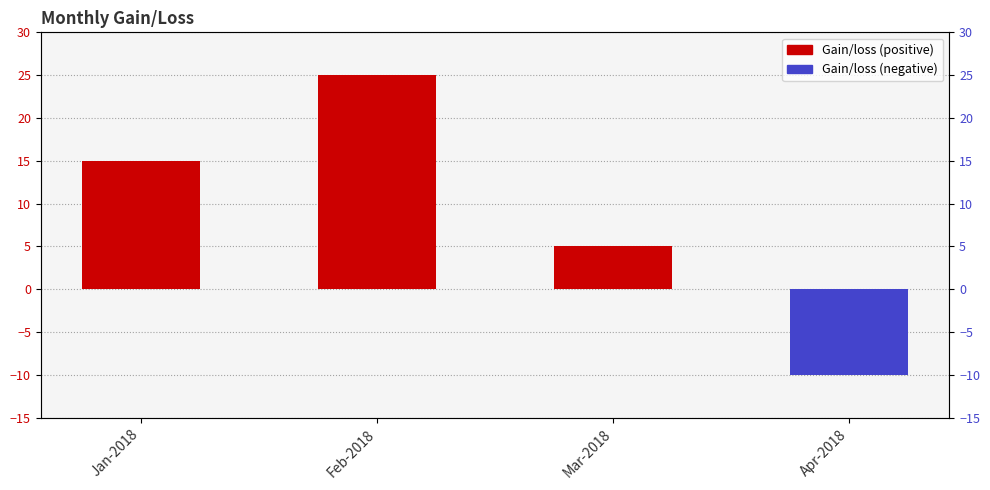

Rank the categories by value from highest to lowest.

Feb-2018, Jan-2018, Mar-2018, Apr-2018